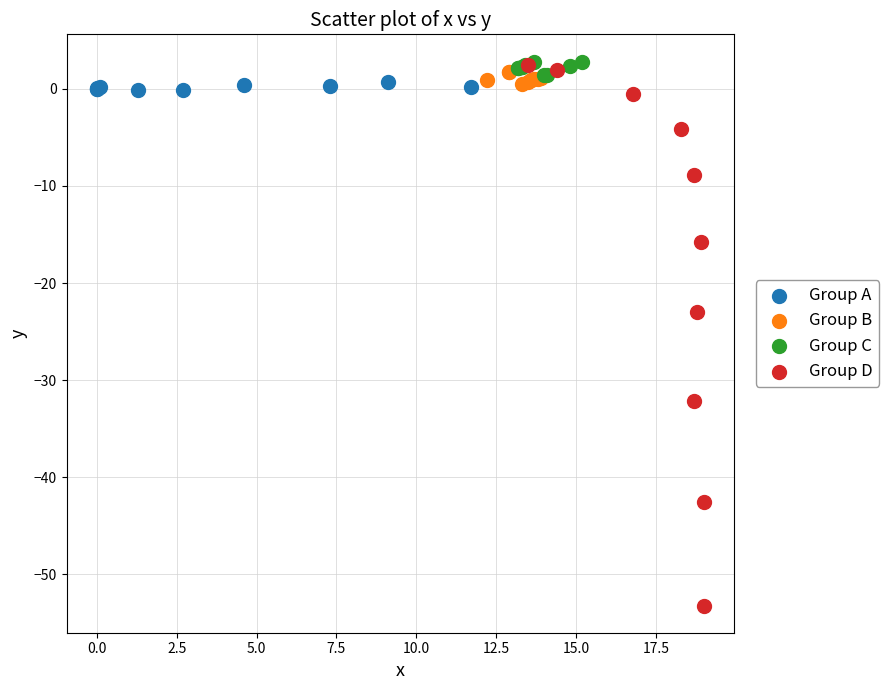

Which series reaches the minimum Y coordinate?

Group D